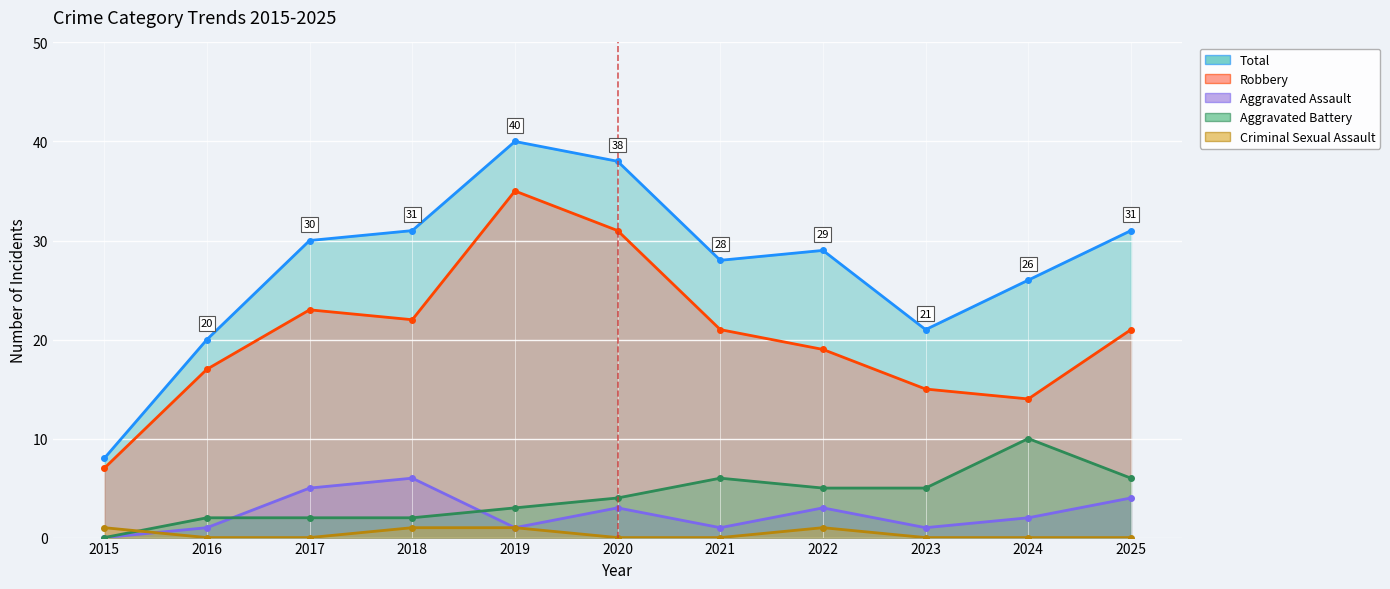

What is the sum of the Total values at 2018 and 2019?

71